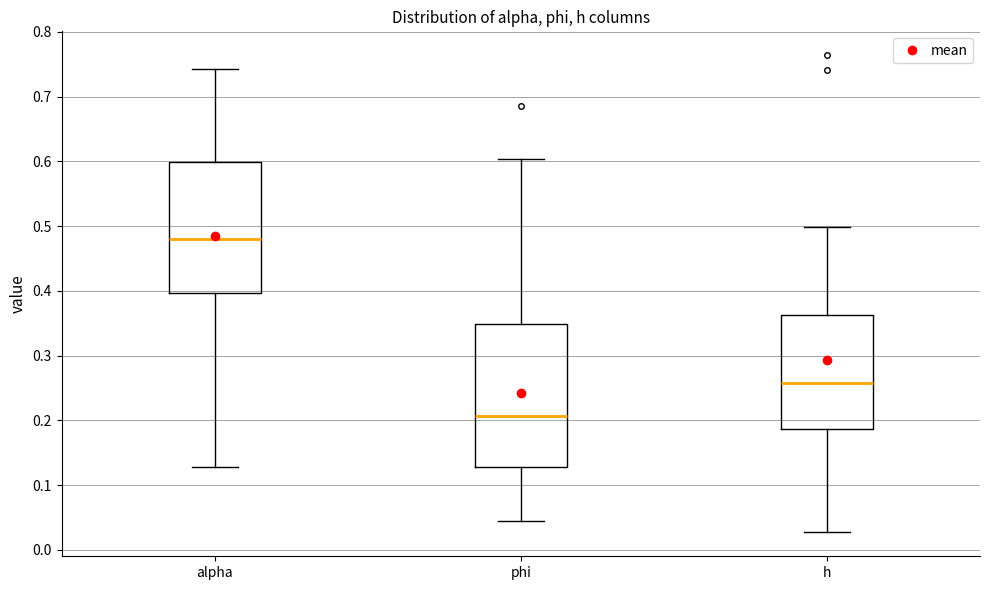

Where does the lower whisker of the box for alpha end on the y-axis? The values are not printed on the chart, so give them approximately, as read against the axis.

0.13